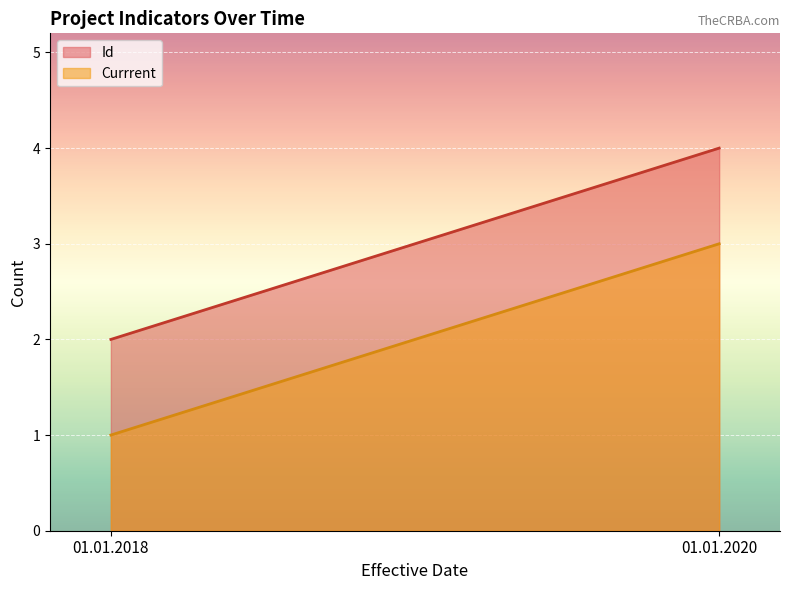

What is the greatest value displayed?

4